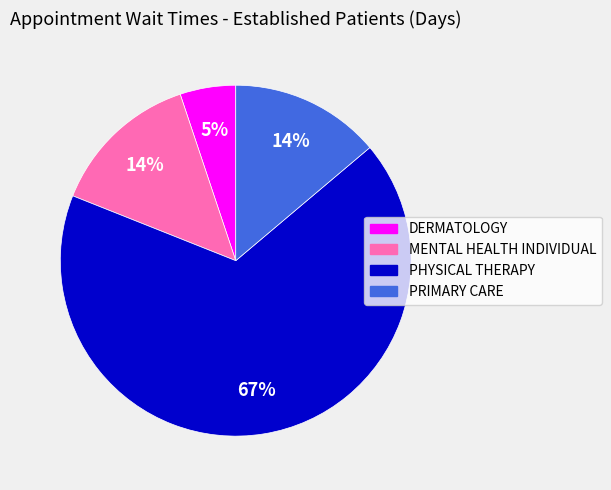

Is PRIMARY CARE the majority of the pie?

No